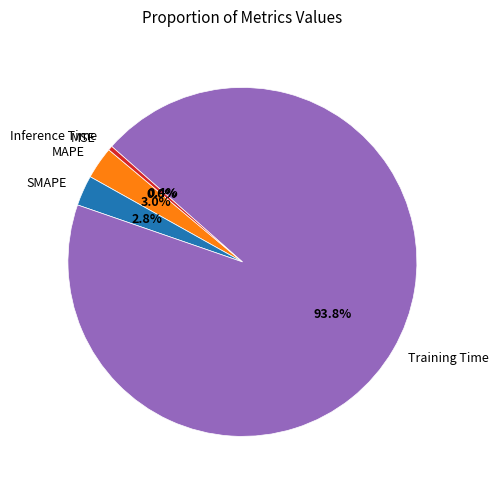

Which has a higher value, SMAPE or Inference Time?

SMAPE